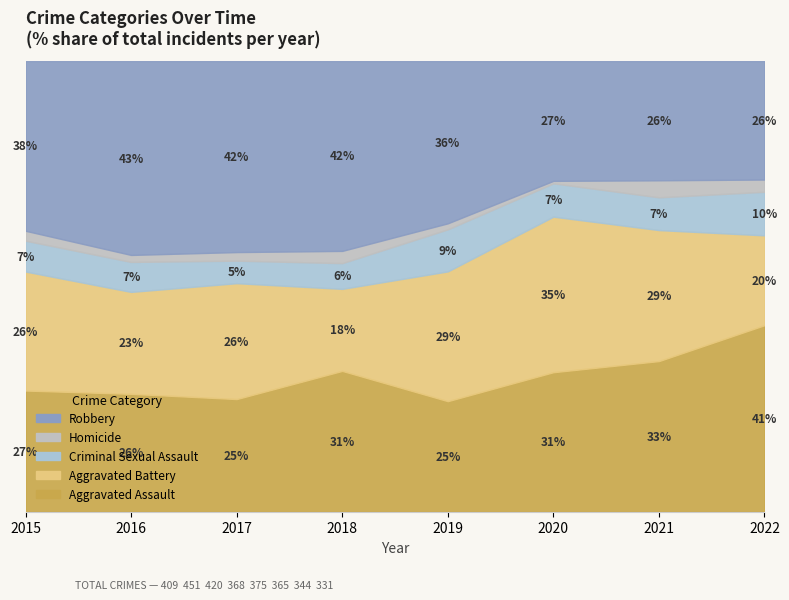

Is it true that Robbery equals 107 at 2018?

False